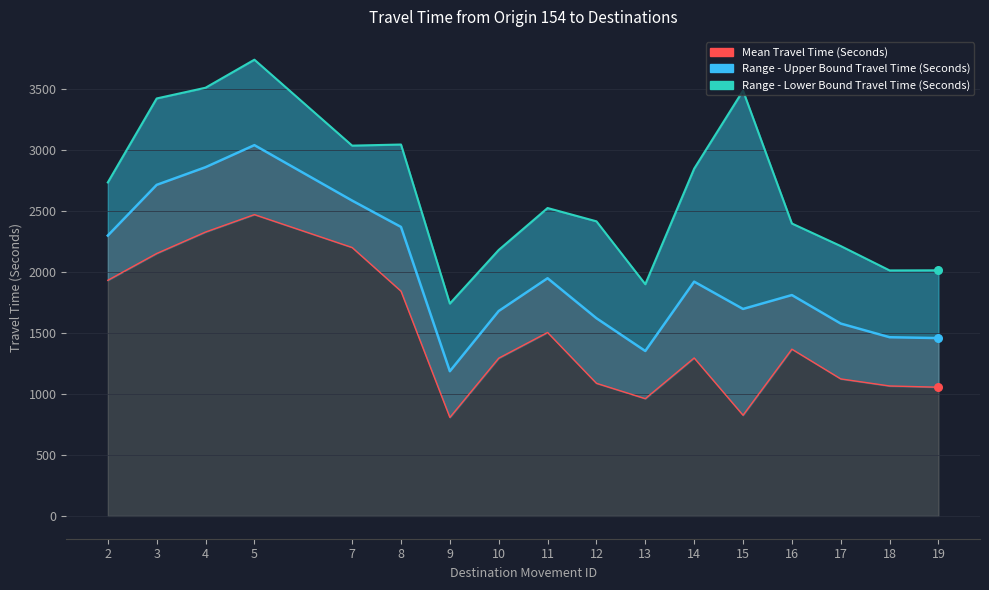

Approximately how many times larger is the value at 10 compared to 16?

0.9